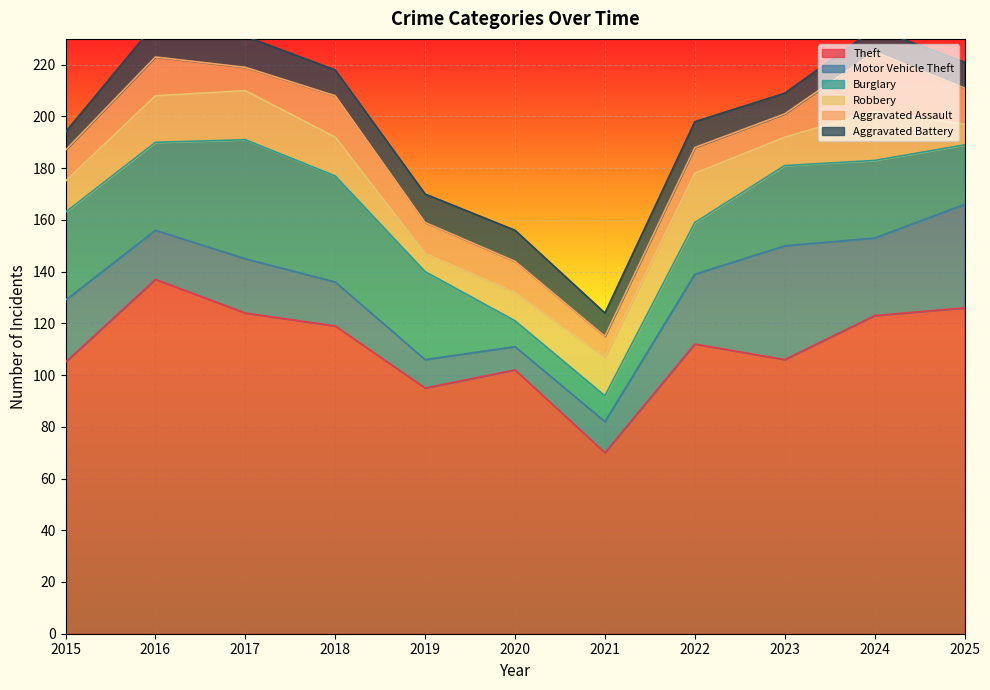

How many lines are shown in the chart?

6